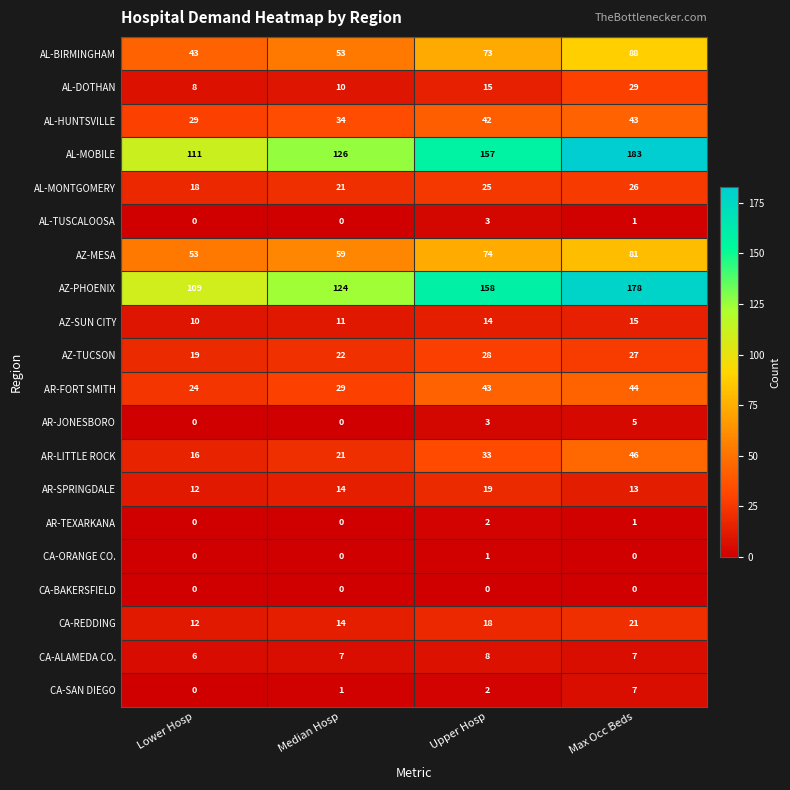

What is the difference between the AR-FORT SMITH values at Max Occ Beds and Median Hosp?

15